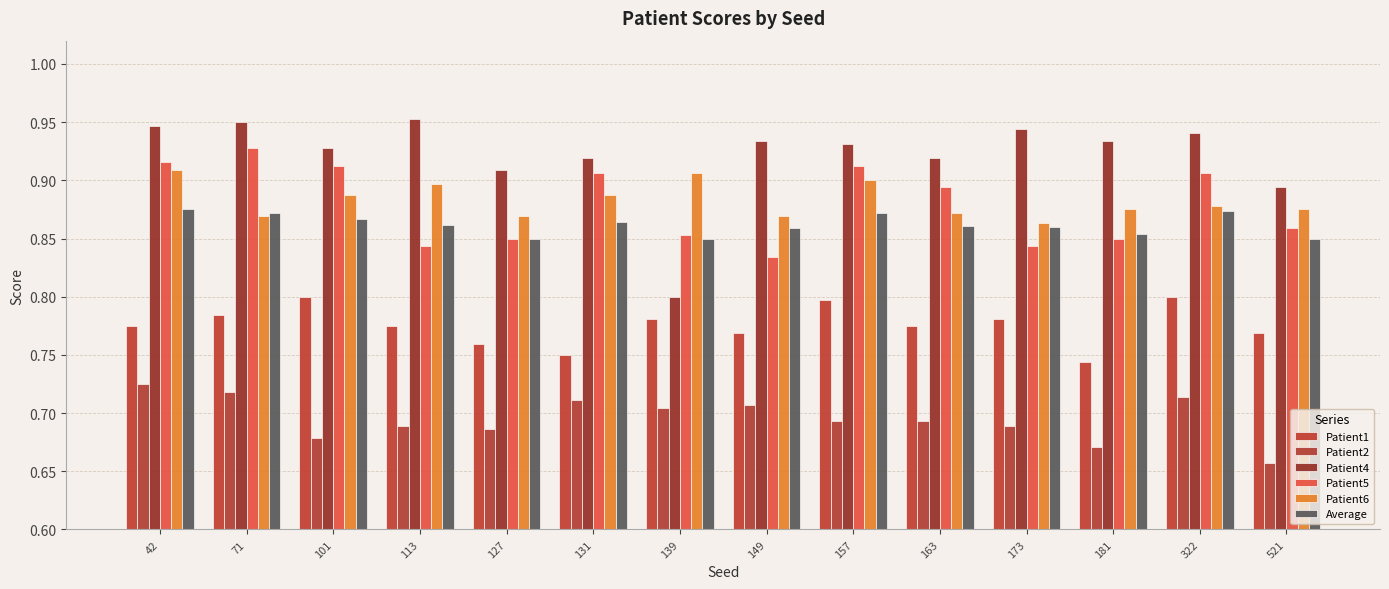

Which series changed the most between 113 and 127?

Patient4